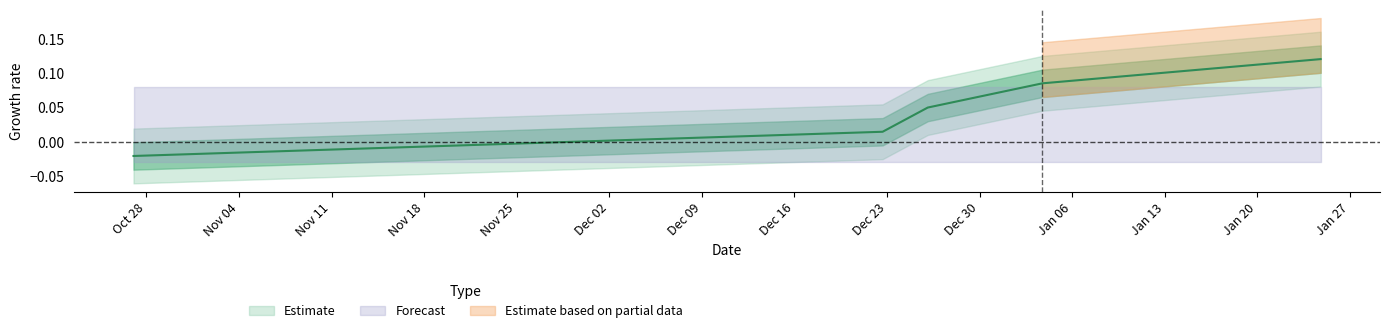

What is the average value?

0.1